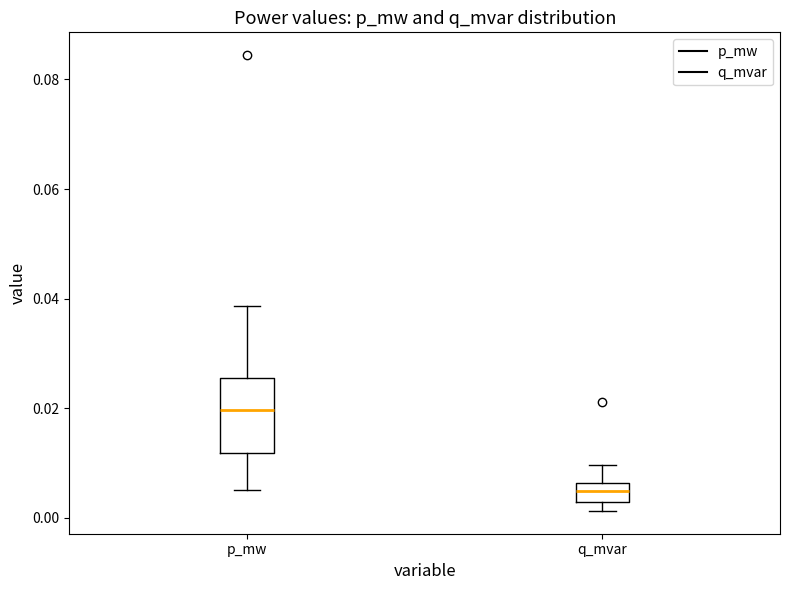

Which box has the highest median line?

p_mw